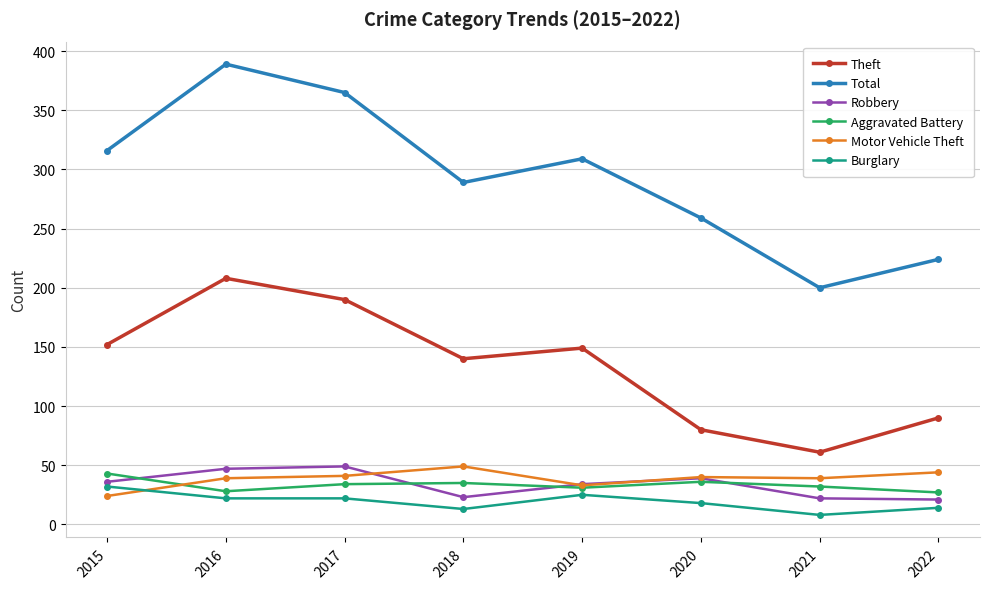

The Total series shows 259 at 2020. True or false?

True